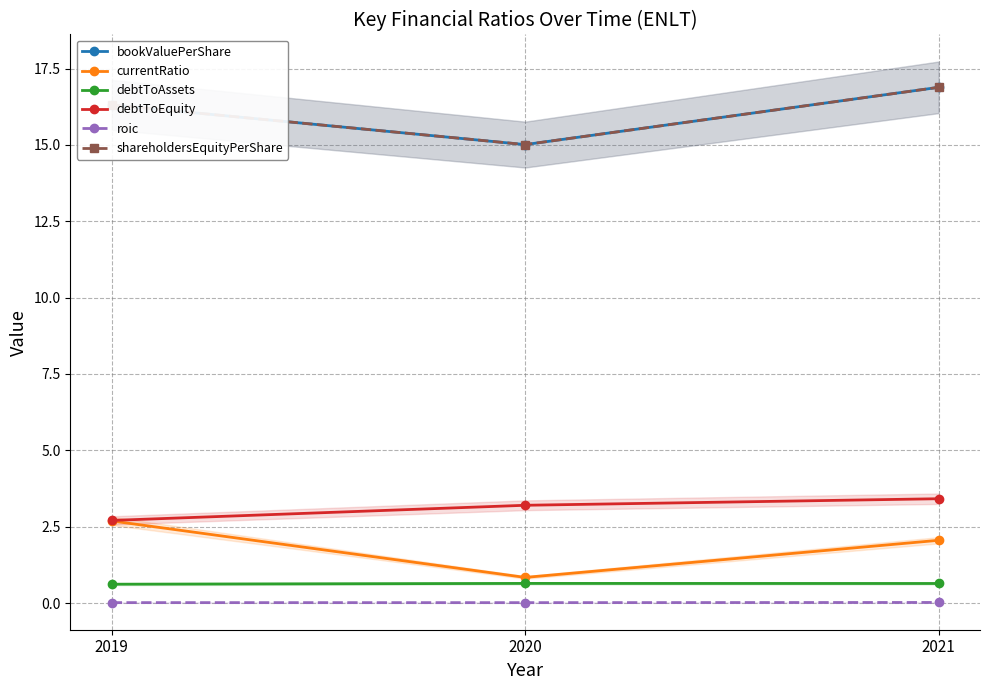

The value of shareholdersEquityPerShare at 2020 is 24.0. True or false?

False